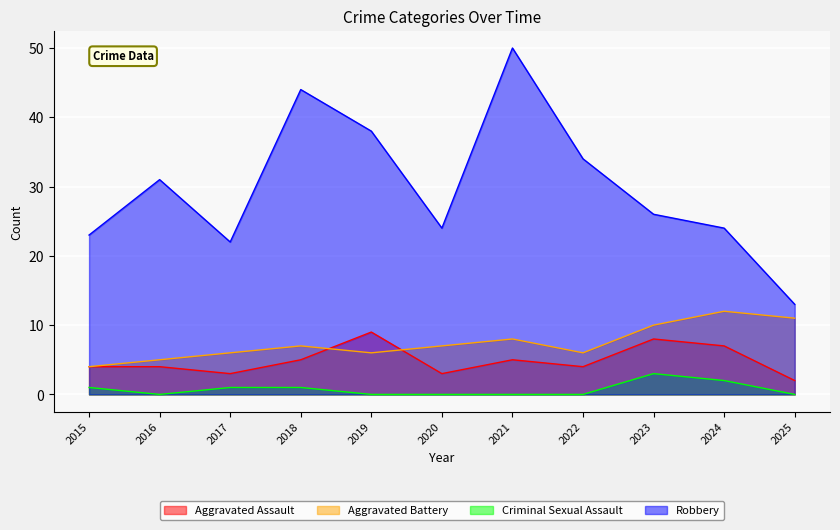

Is it true that Aggravated Assault equals 3 at 2020?

True